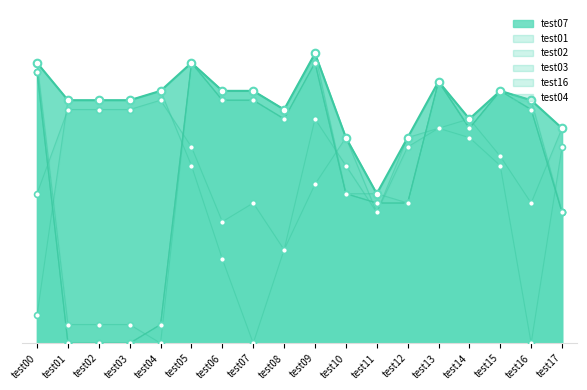

Which series reaches the maximum Y coordinate?

test04